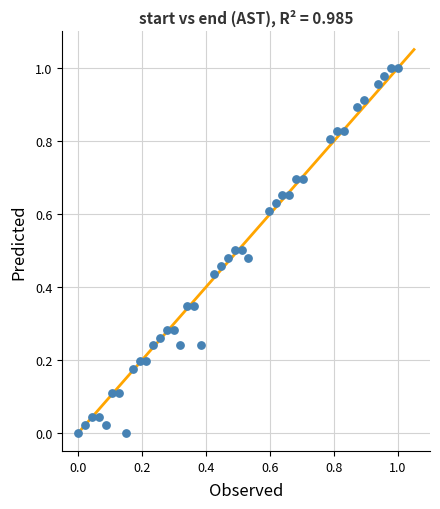

Count the number of points in this scatter plot.

40